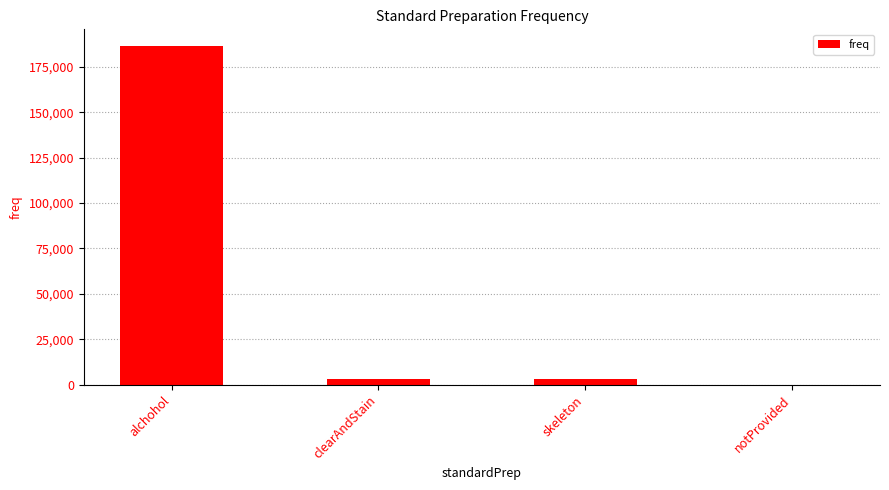

Is it true that the value at skeleton is 3161?

True